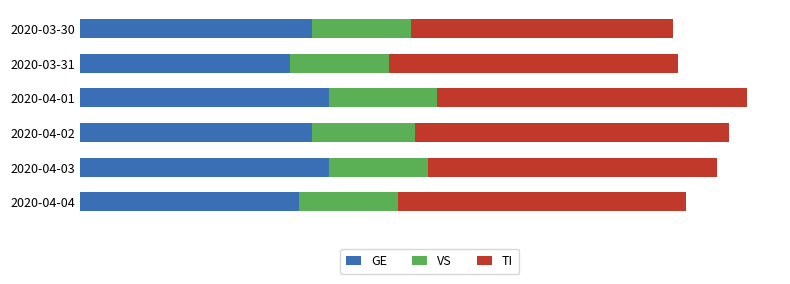

What are all the series names shown in the legend?

GE, VS, TI